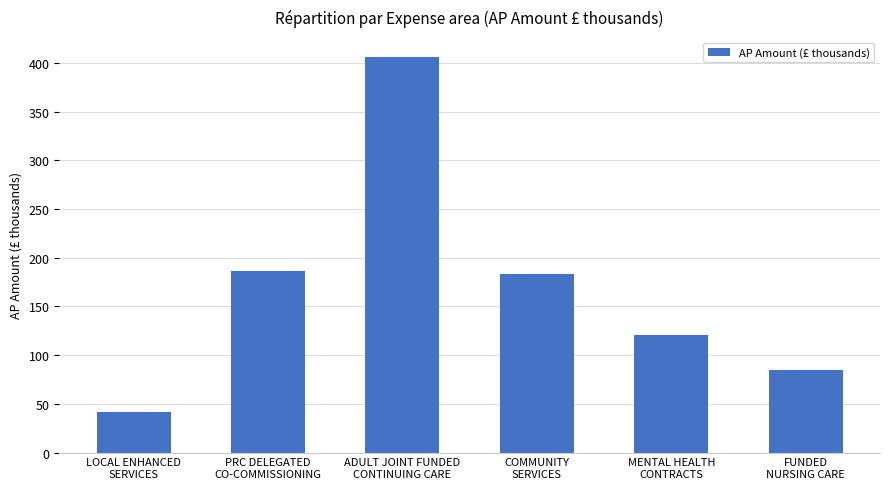

What position from the left is MENTAL HEALTH
CONTRACTS?

5